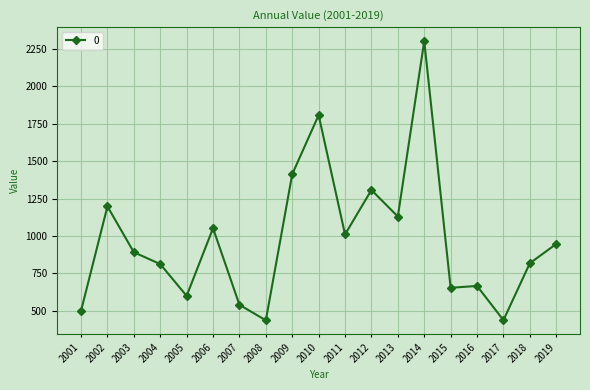

How many values exceed 891?

10